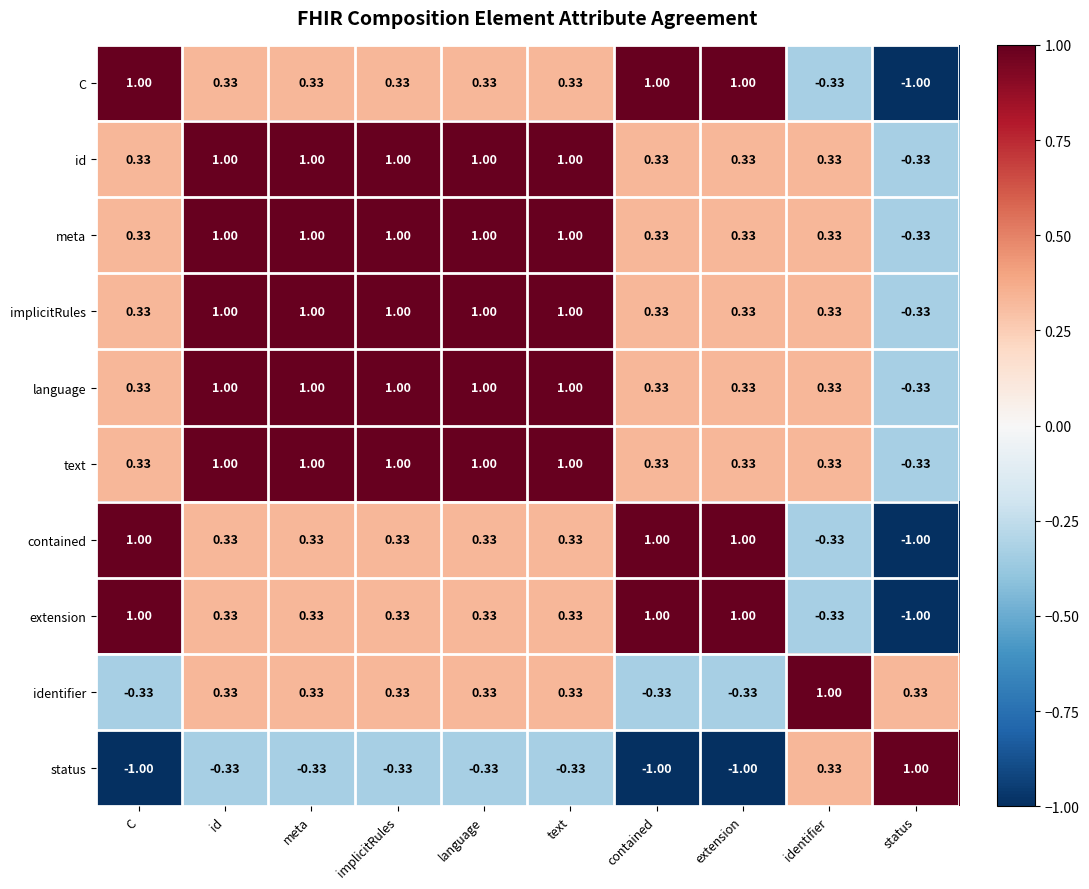

At which label does status first exceed 0?

identifier